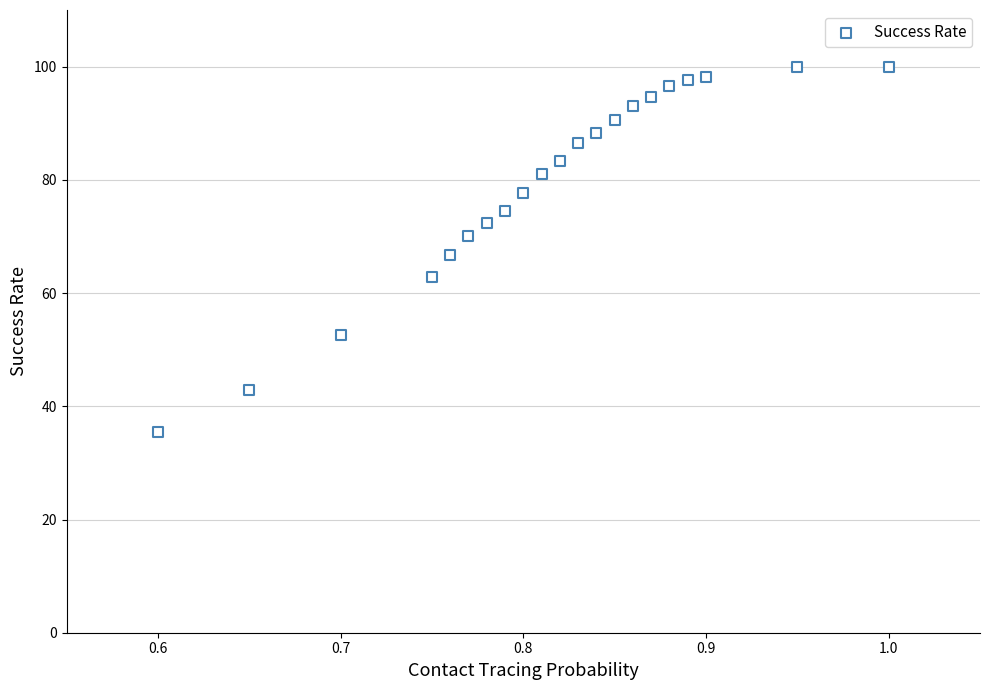

What is the range of X values (max minus min)?

0.4